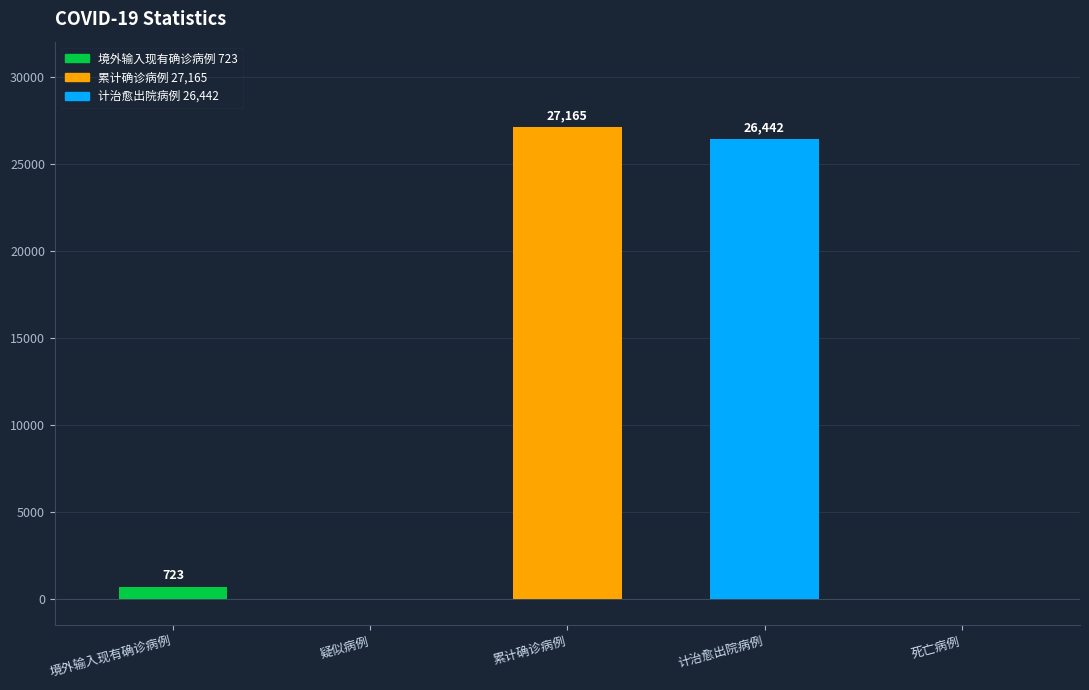

What is the sum of the values at 疑似病例 and 计治愈出院病例?

26442